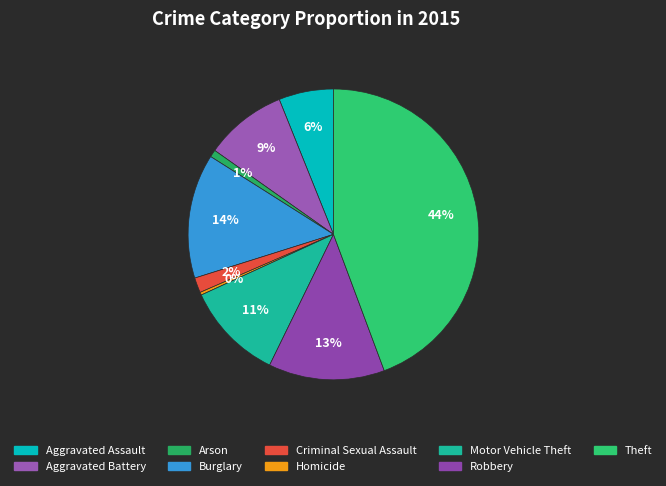

Count the number of slices in the pie.

9